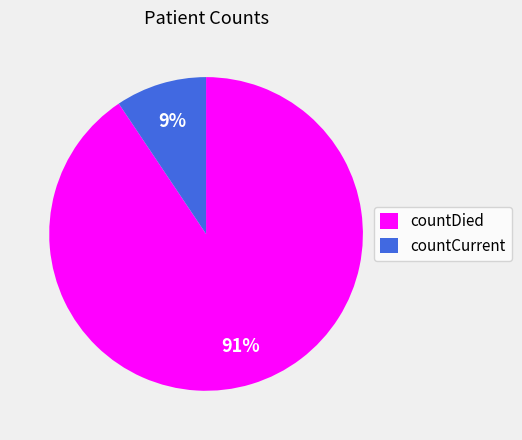

Rank the categories by value from lowest to highest.

countCurrent, countDied